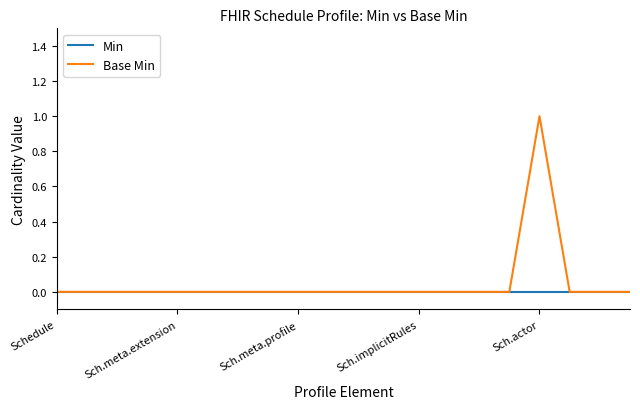

What are all the series names shown in the legend?

Min, Base Min